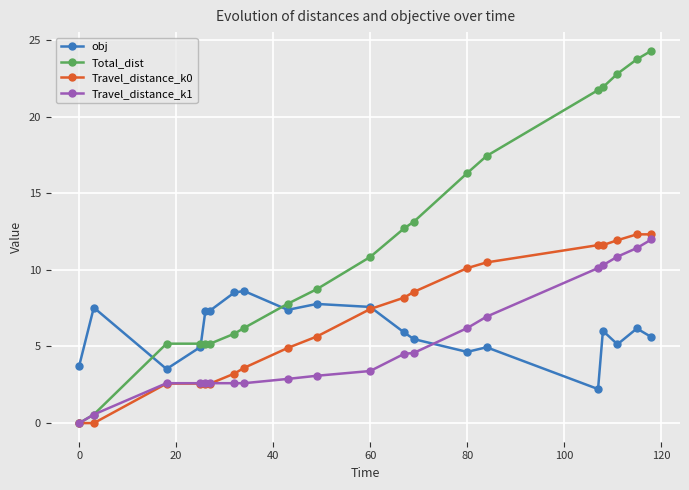

What is the maximum value for Total_dist?

24.3